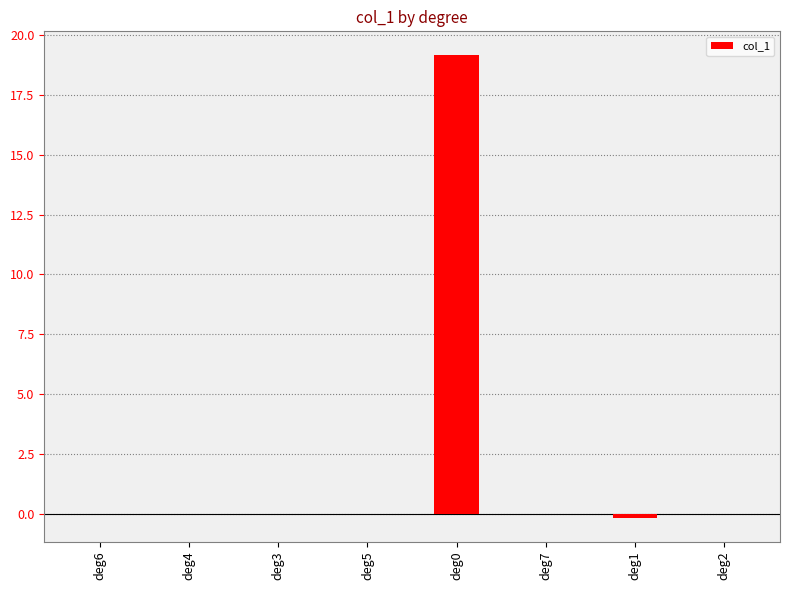

The value at deg2 is 0.0. True or false?

True